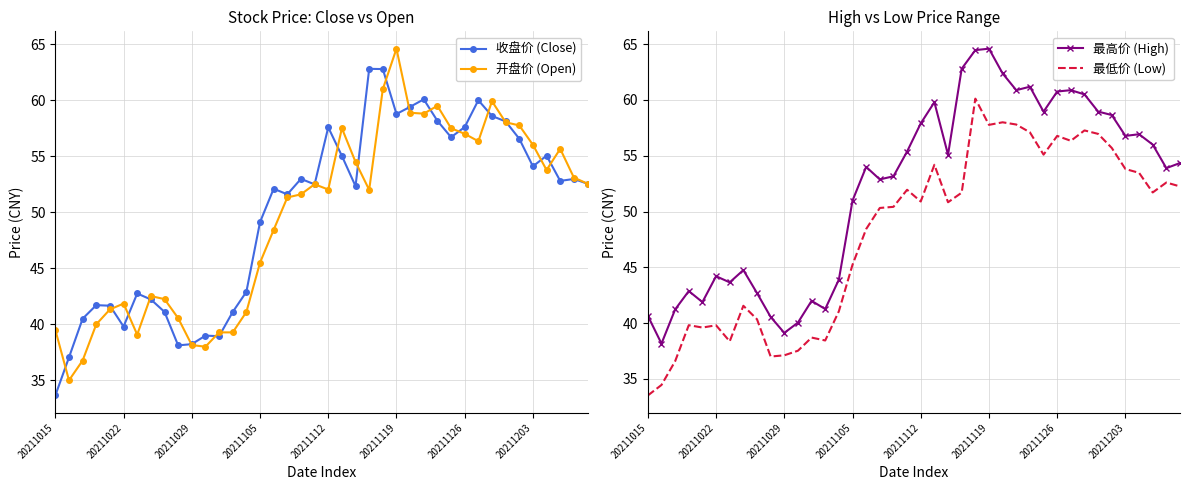

What is the difference between the second highest and minimum values in the 最高价 (High) series?

26.3